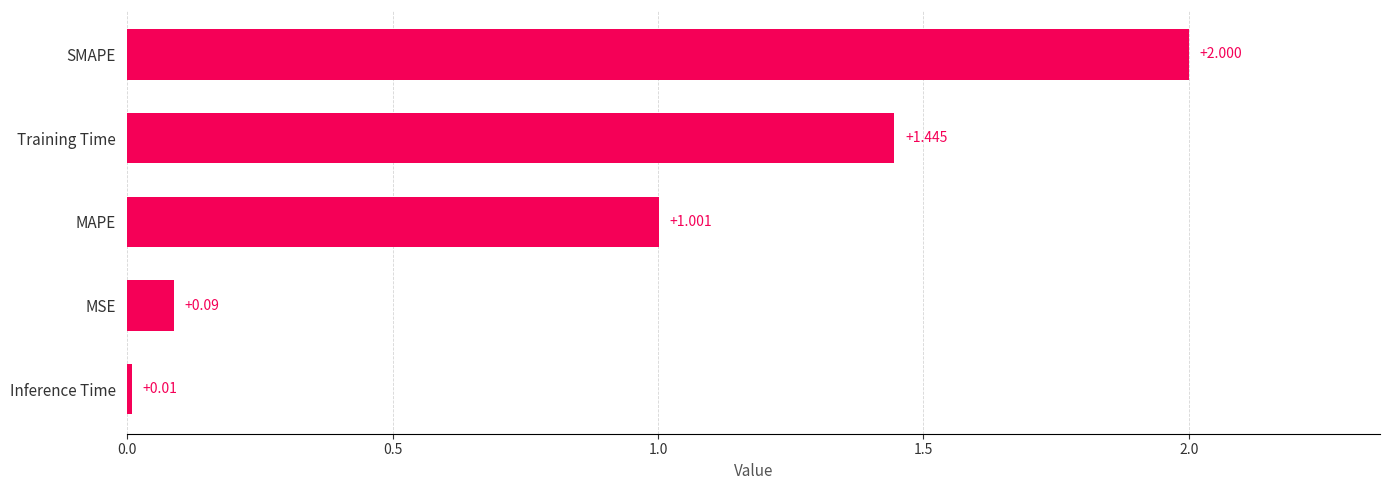

Where is the data nearest to the value 1?

MAPE